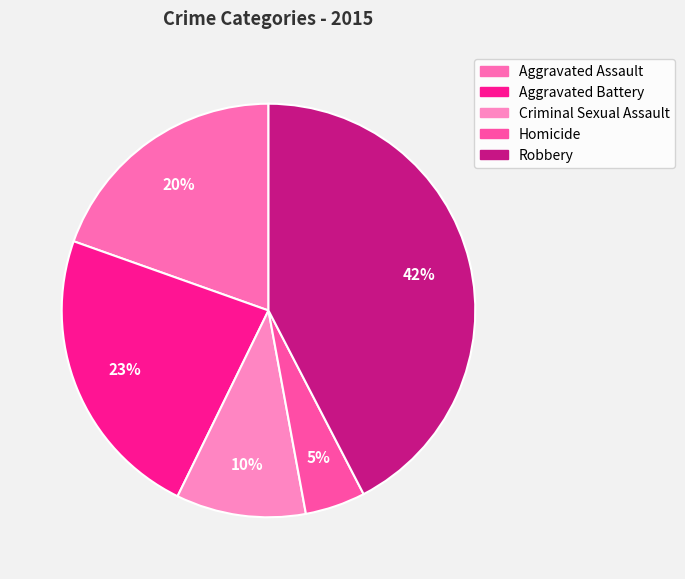

The Robbery slice represents 42% of the pie. True or false?

True